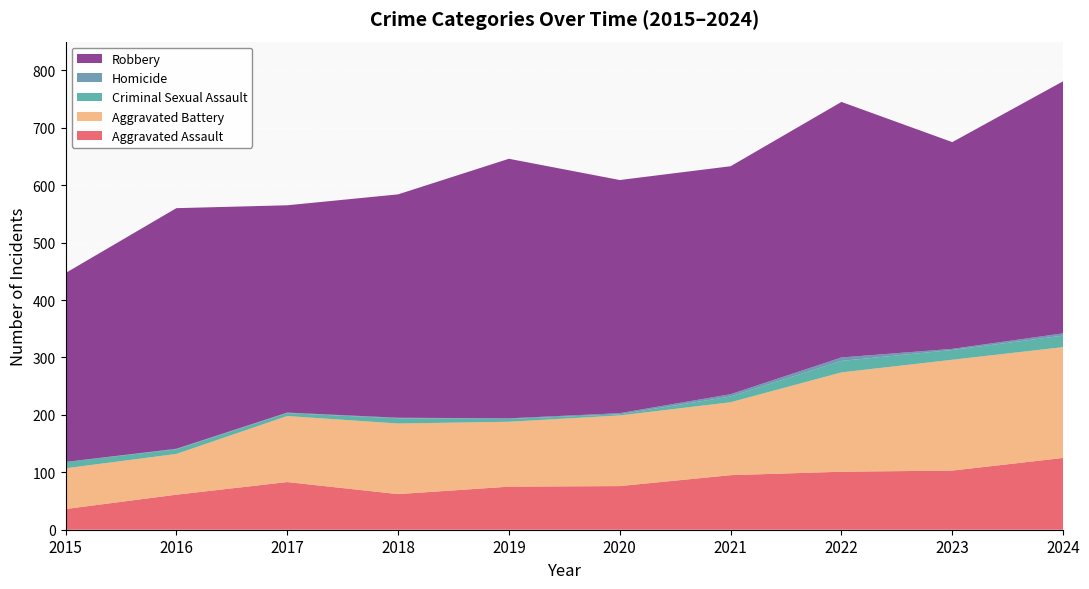

Reading left to right, what are all the values shown in this chart?

Aggravated Assault: 2015=36	2016=61	2017=83	2018=62	2019=75	2020=76	2021=95	2022=101	2023=103	2024=125
Aggravated Battery: 2015=71	2016=71	2017=115	2018=123	2019=113	2020=123	2021=127	2022=173	2023=193	2024=193
Criminal Sexual Assault: 2015=11	2016=8	2017=5	2018=9	2019=5	2020=2	2021=10	2022=20	2023=17	2024=20
Homicide: 2015=0	2016=1	2017=1	2018=1	2019=1	2020=2	2021=4	2022=6	2023=2	2024=4
Robbery: 2015=329	2016=419	2017=361	2018=389	2019=452	2020=406	2021=397	2022=445	2023=360	2024=439